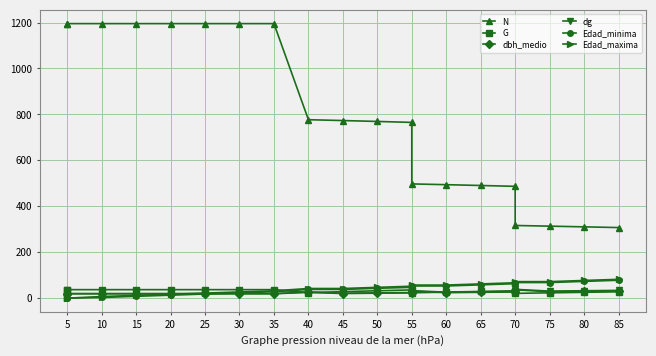

What is the maximum value shown in the chart?

1195.4